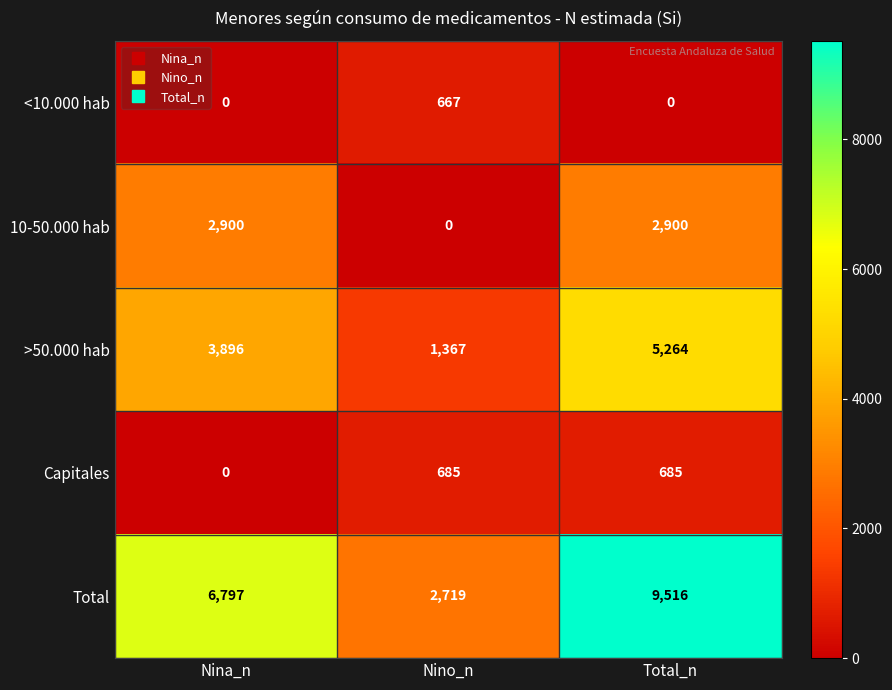

Reading right to left, extract all data points from this chart.

<10.000 hab: 0	667	0
10-50.000 hab: 2900	0	2900
>50.000 hab: 5264	1367	3896
Capitales: 685	685	0
Total: 9516	2719	6797